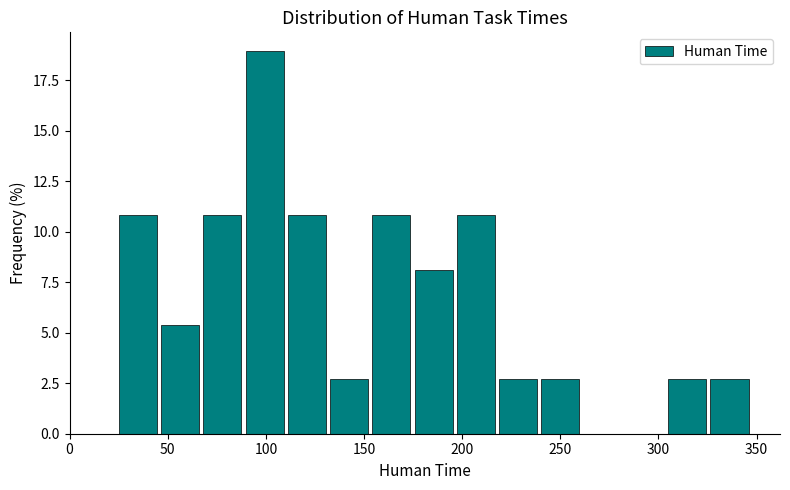

Over which range of the x-axis is the bar tallest?

90 to 110